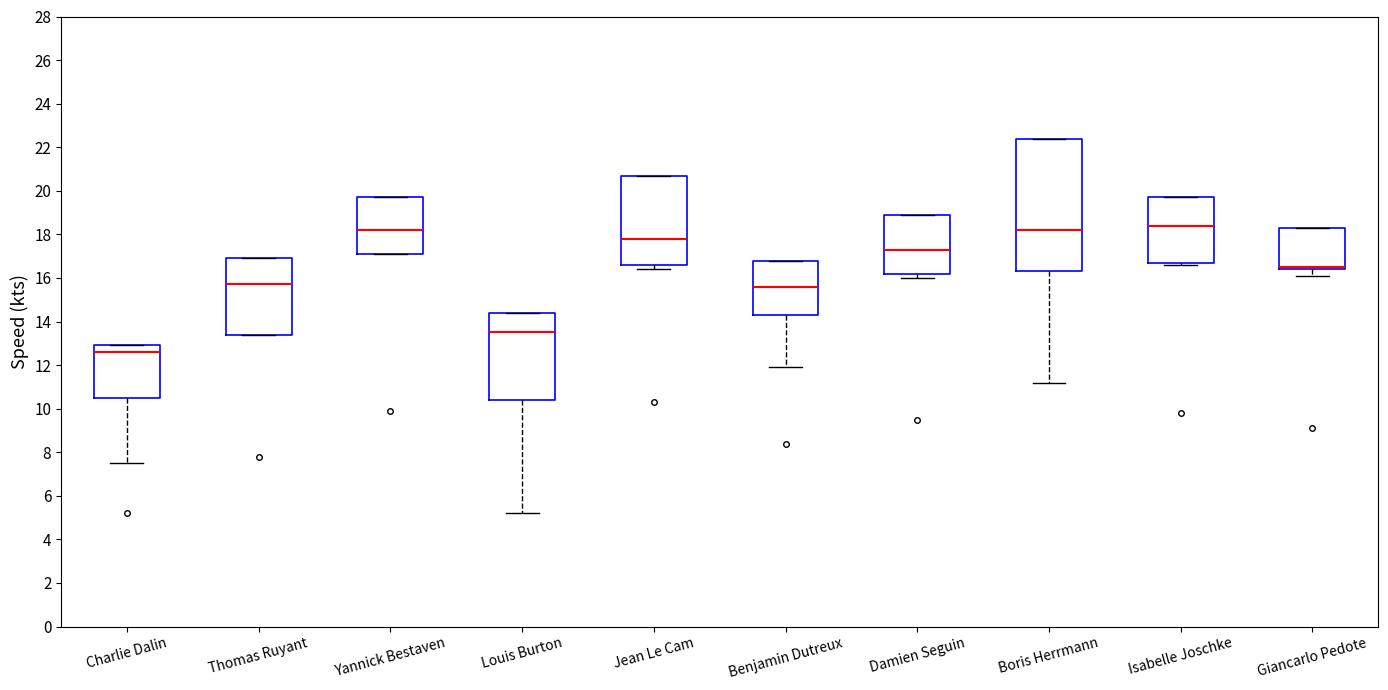

Where is the upper edge of the box for Yannick Bestaven on the y-axis? The values are not printed on the chart, so give them approximately, as read against the axis.

19.8